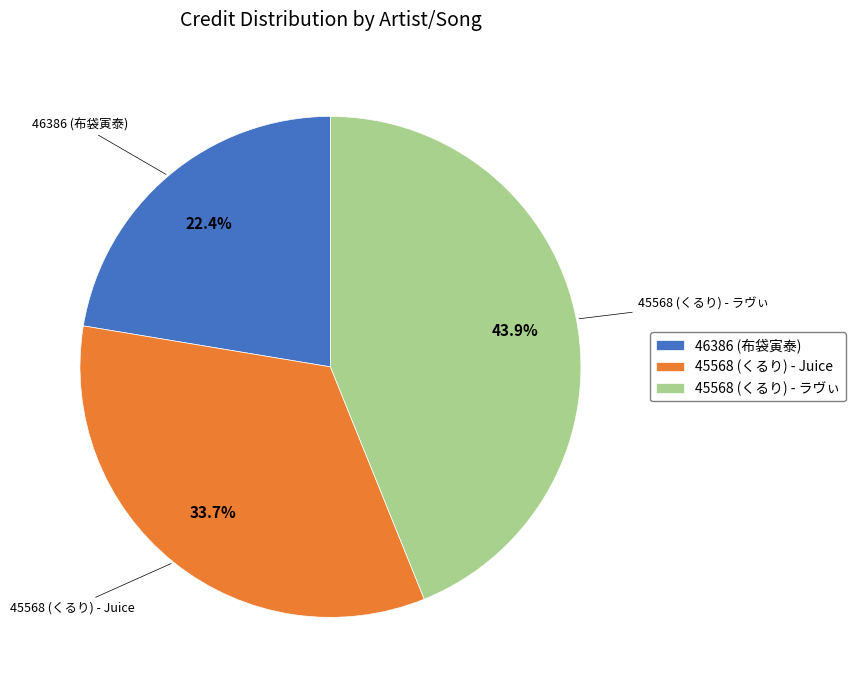

Does any single category account for the majority?

No